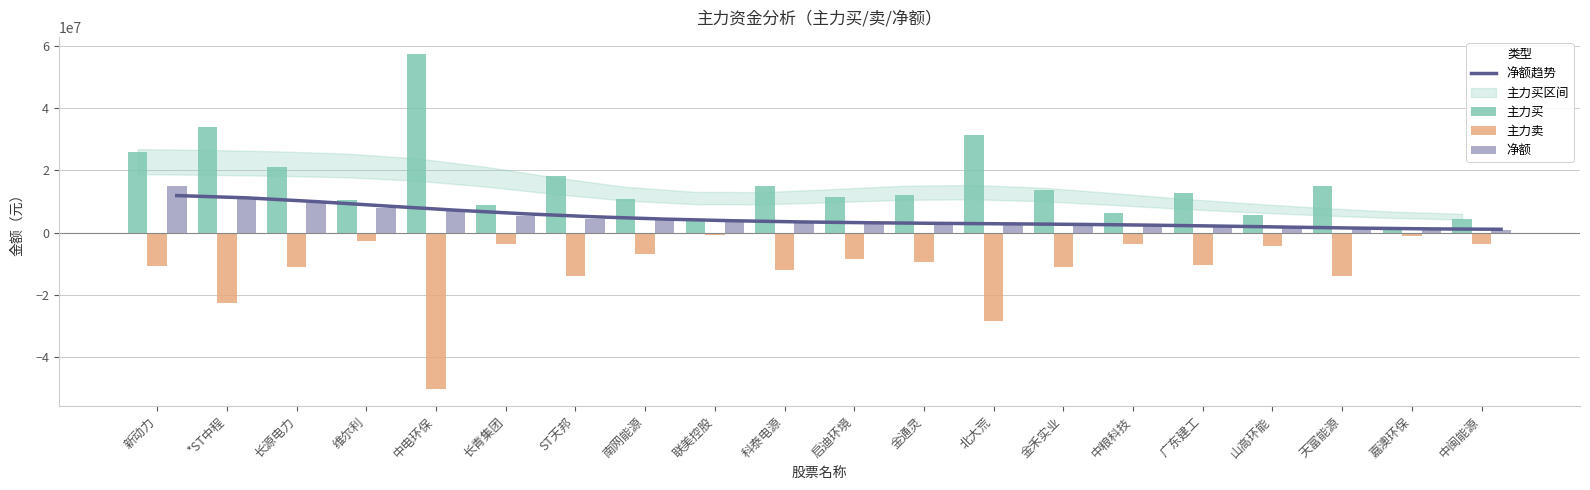

Is the value of 净额趋势 at 广东建工 greater than the value of 主力买 at 维尔利?

No